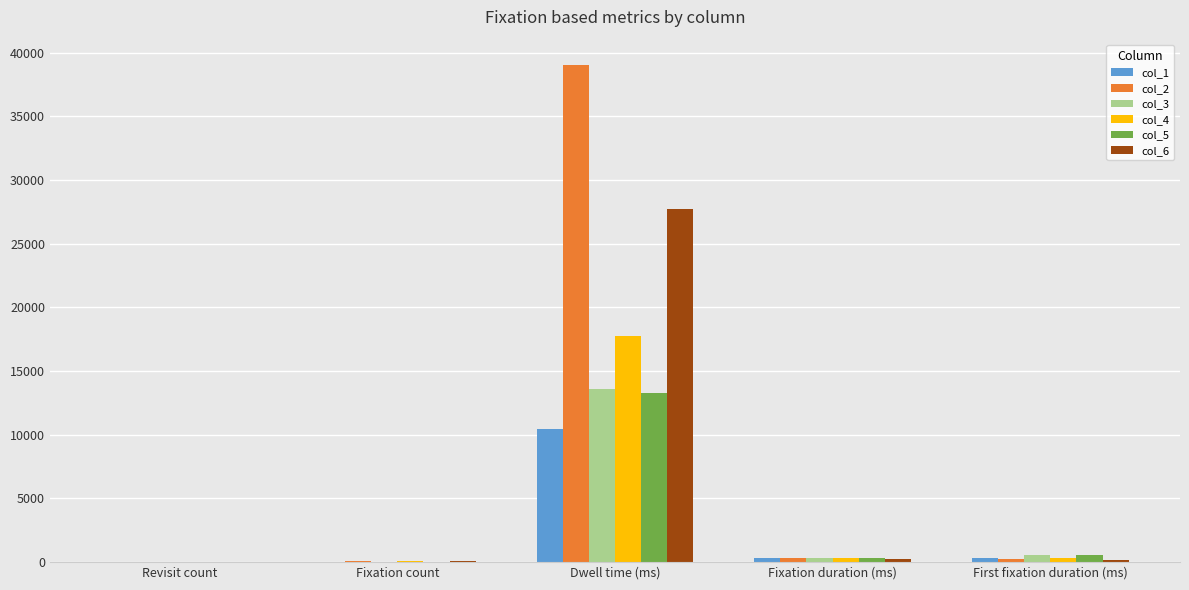

Is it true that col_6 equals 46231.7 at Dwell time (ms)?

False